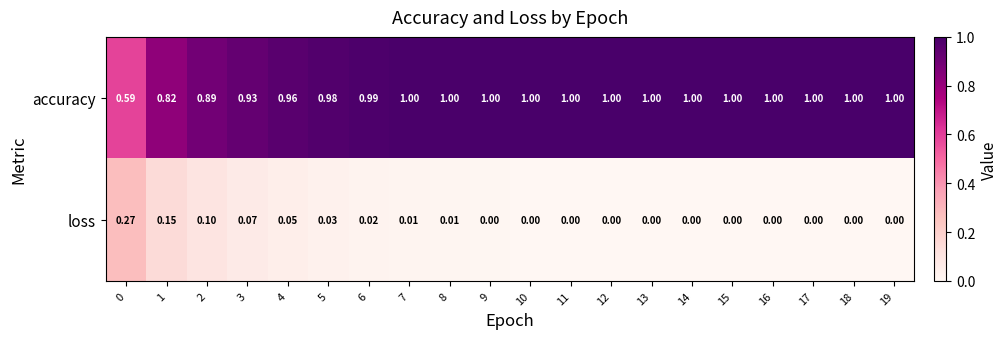

Which series has the largest total across all categories?

accuracy